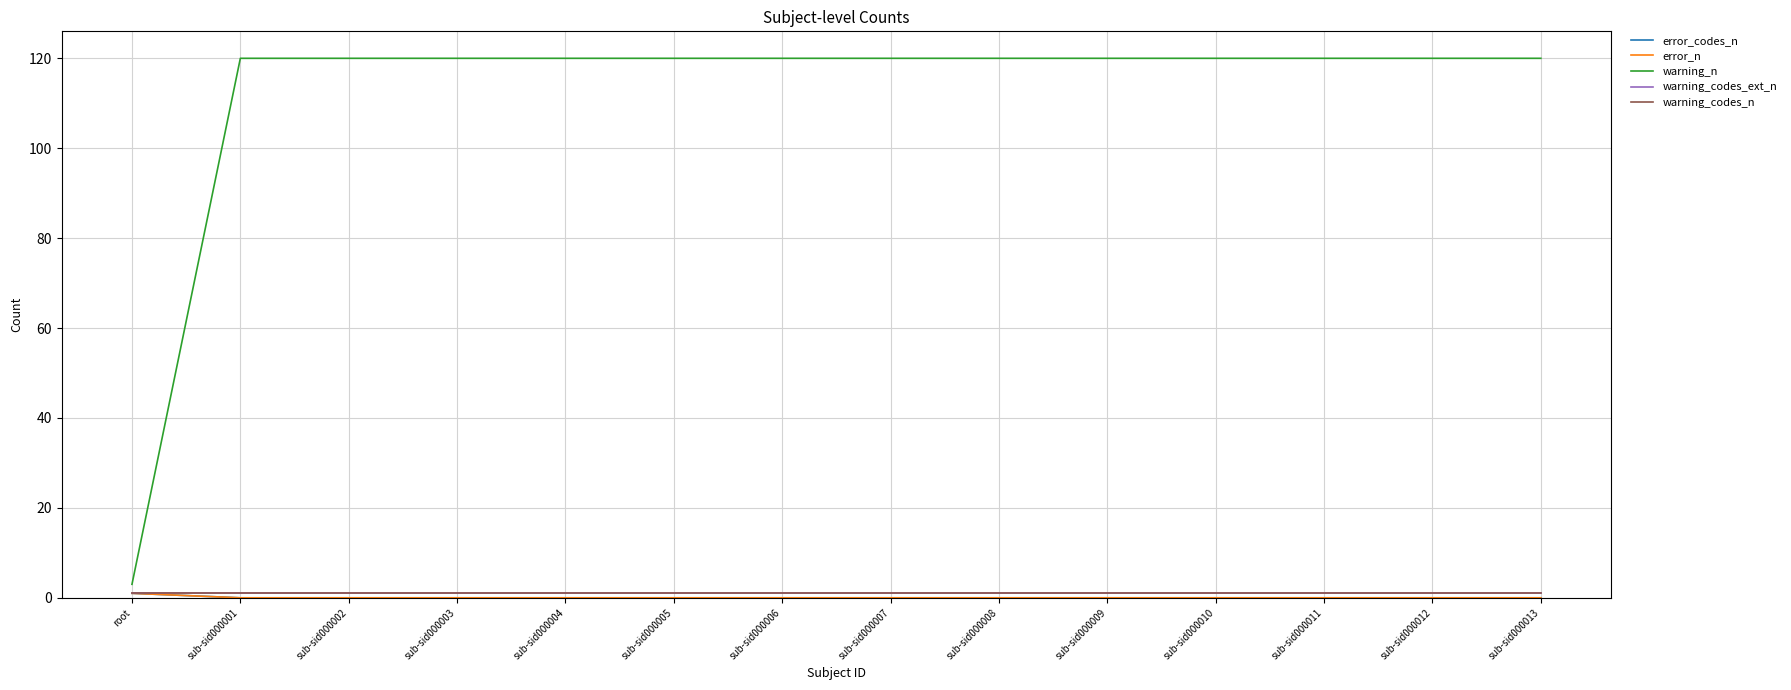

Which series has the widest spread of values?

warning_n